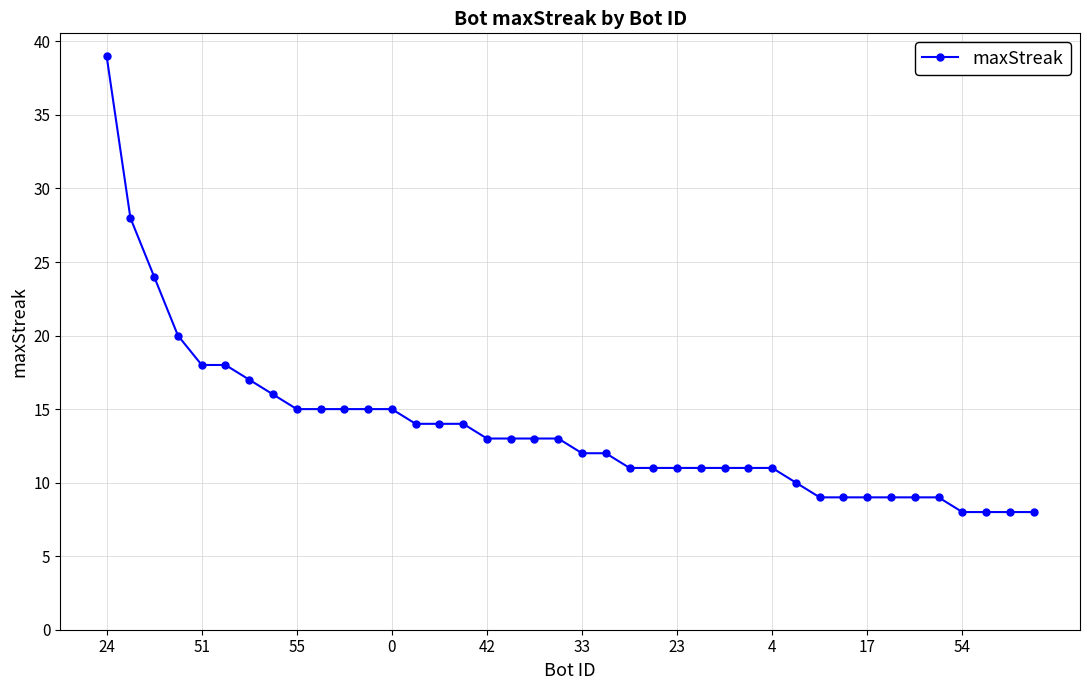

Does the chart have visible grid lines?

Yes